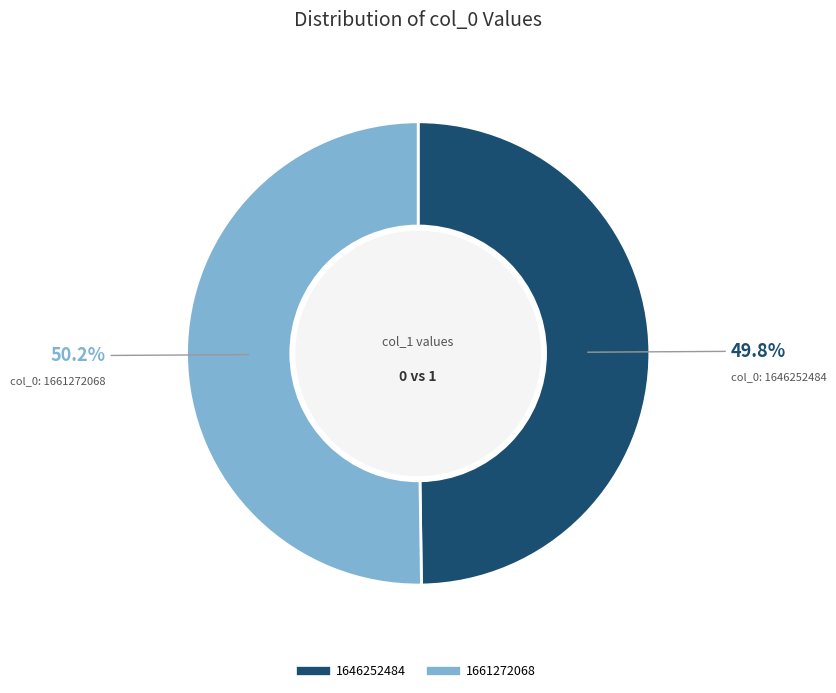

To the nearest percent, what portion does 1661272068 represent?

50%